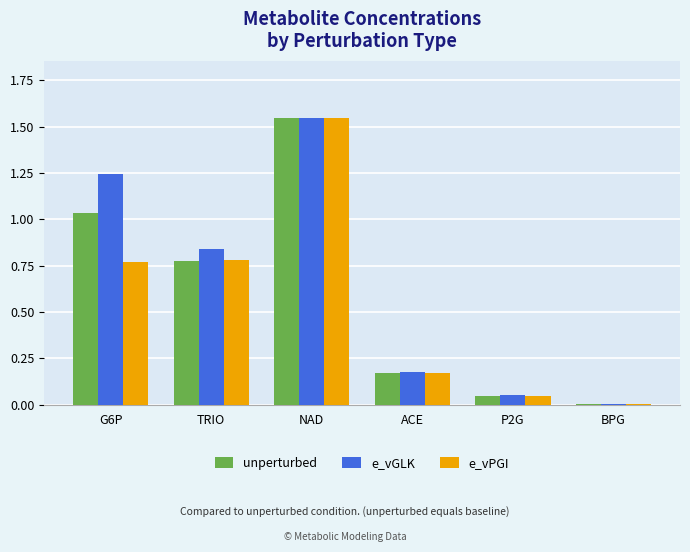

How many groups of bars are there?

6